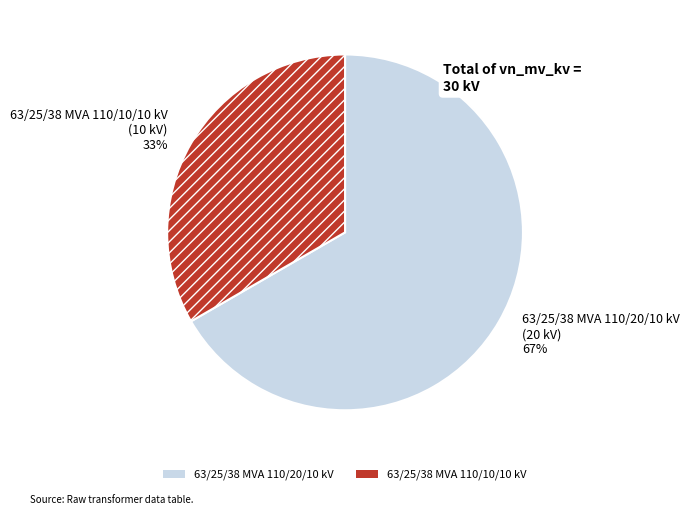

What is the majority slice?

63/25/38 MVA 110/20/10 kV